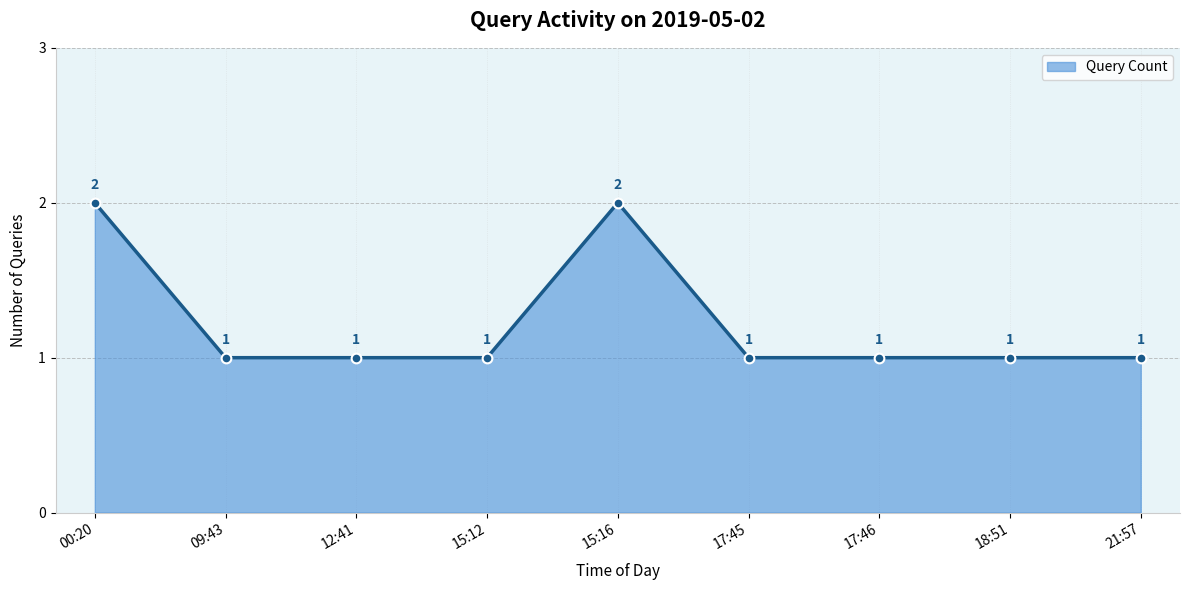

How many points are higher than both their immediate neighbors (excluding endpoints)?

1